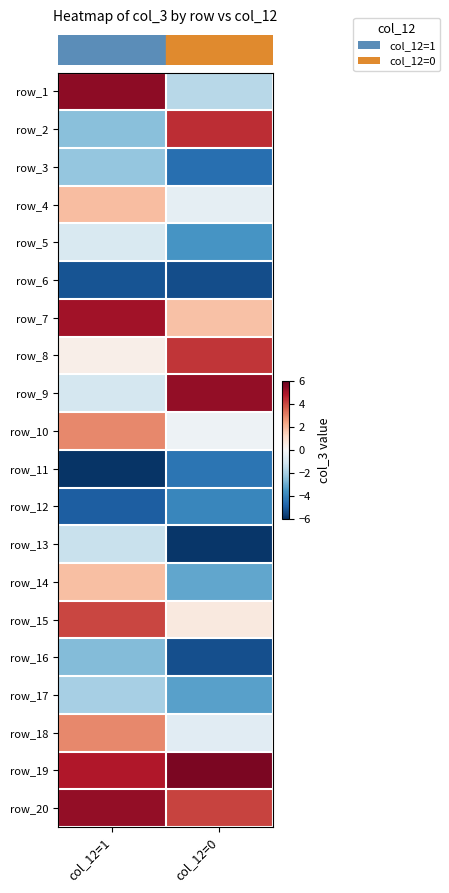

At how many categories does at least one series exceed 3?

2